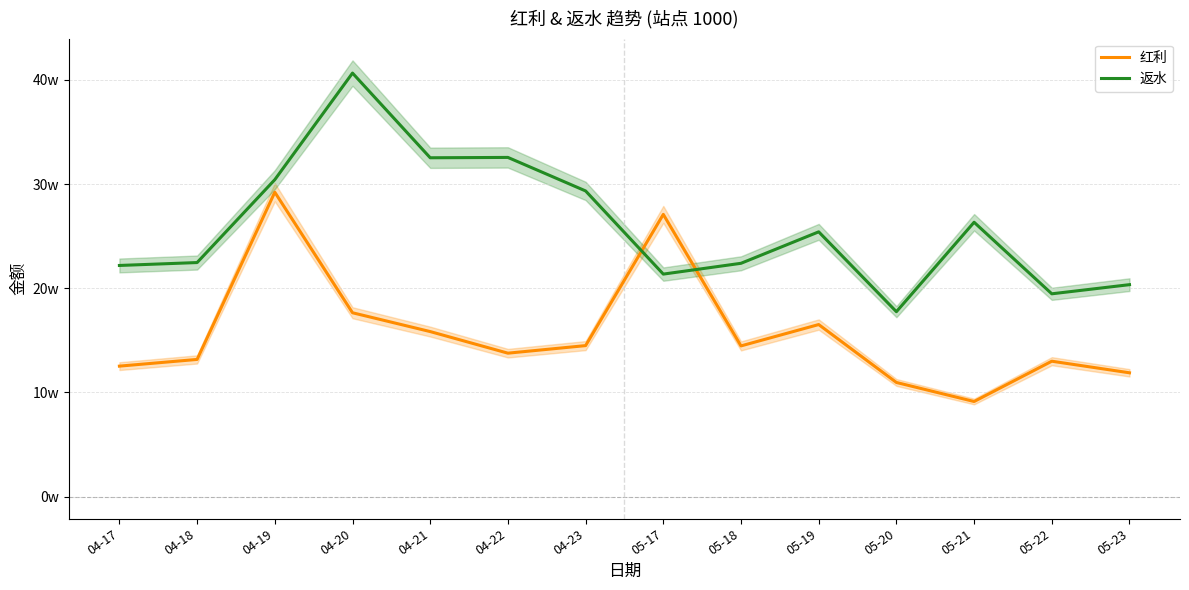

What is the label of the 12th point from the right?

04-19